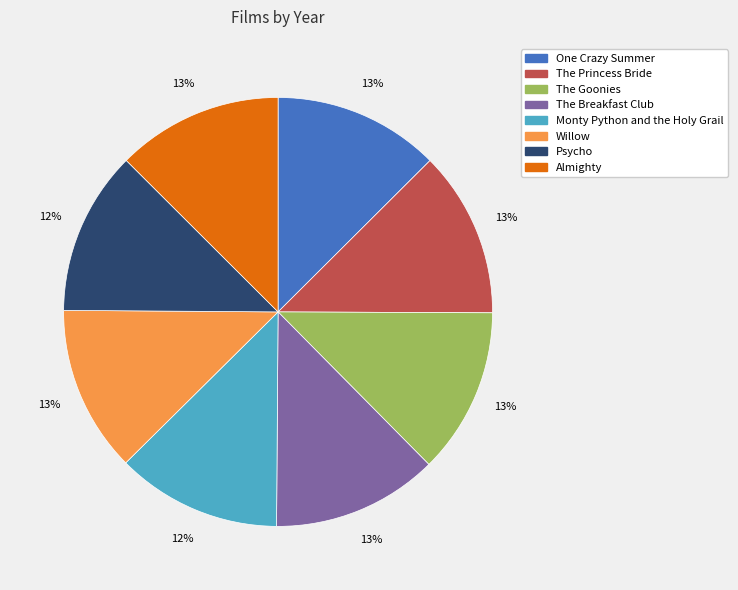

Approximately how many times larger is the value at One Crazy Summer compared to The Goonies?

1.0